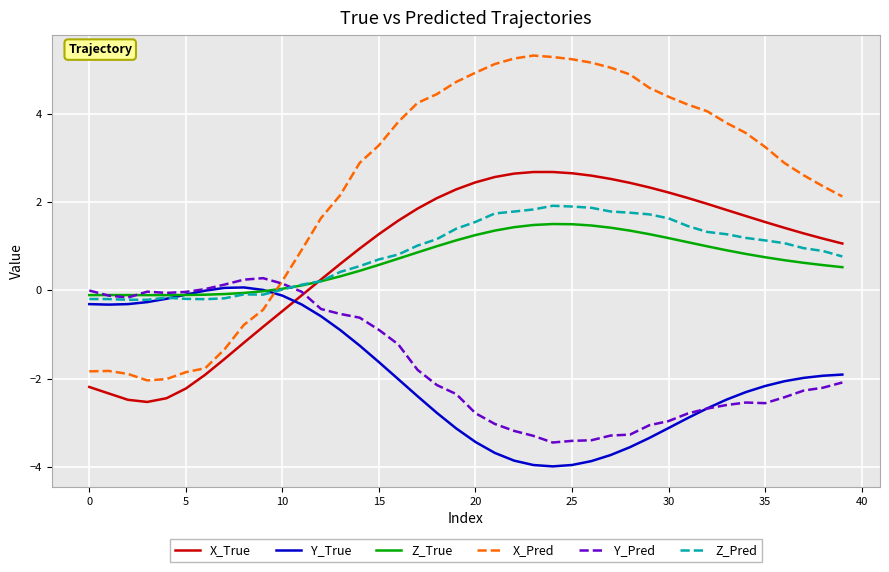

Which series ends up on top after the final intersection of X_True and Z_True?

X_True